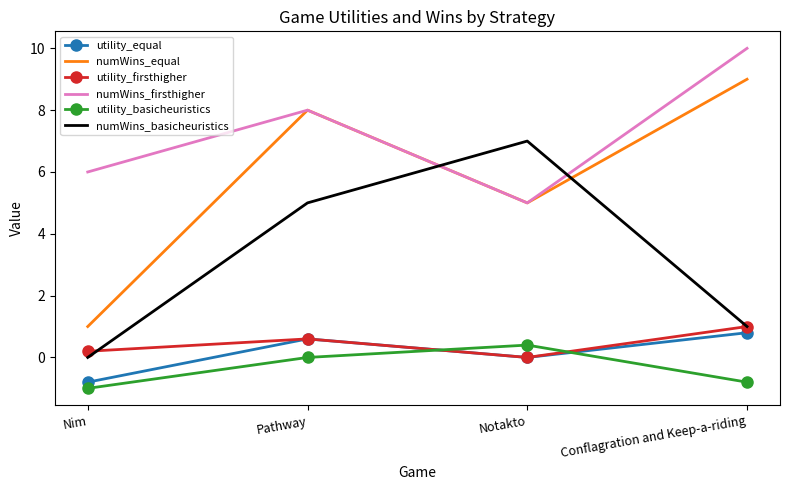

Is the value of numWins_basicheuristics at Pathway greater than the value of utility_firsthigher at Nim?

Yes